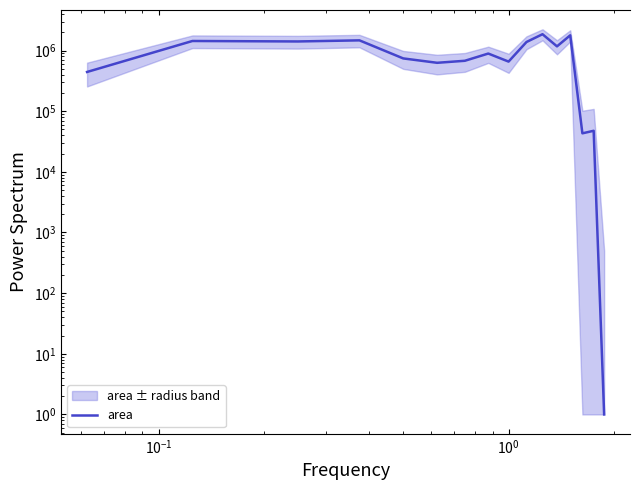

True or false: there are more than 2 points higher than both neighbors.

True